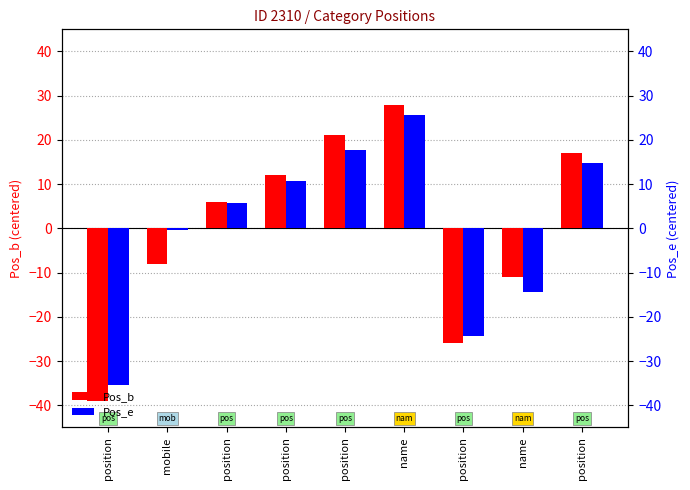

What is the maximum value shown in the chart?

28.0